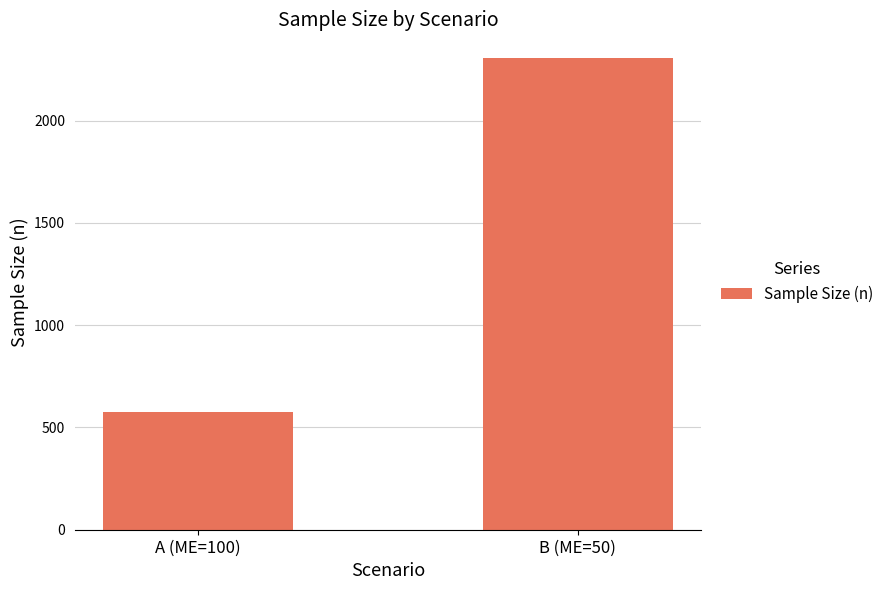

How many data points does each series have?

2